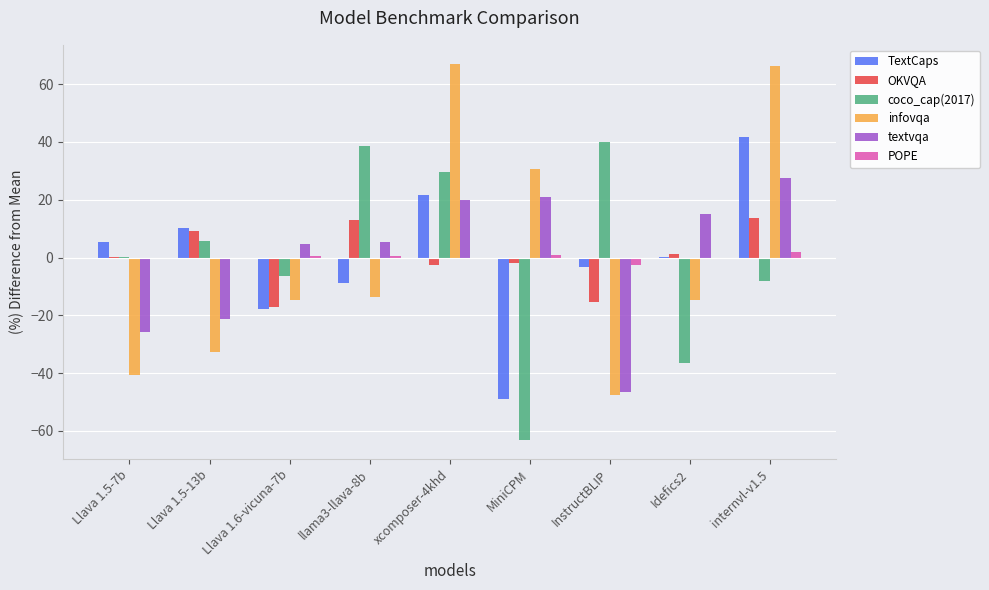

Is it true that OKVQA equals -15.3 at InstructBLIP?

True